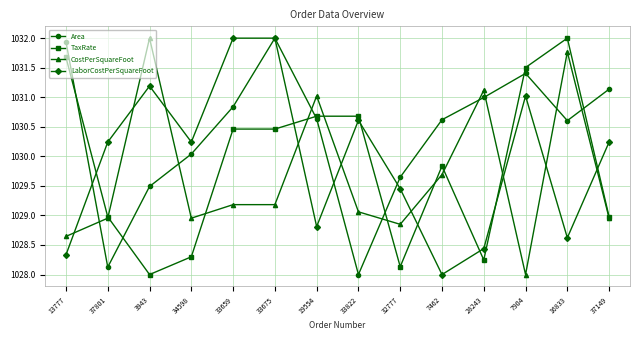

What is the difference between the highest and lowest values at 28243?

2.9